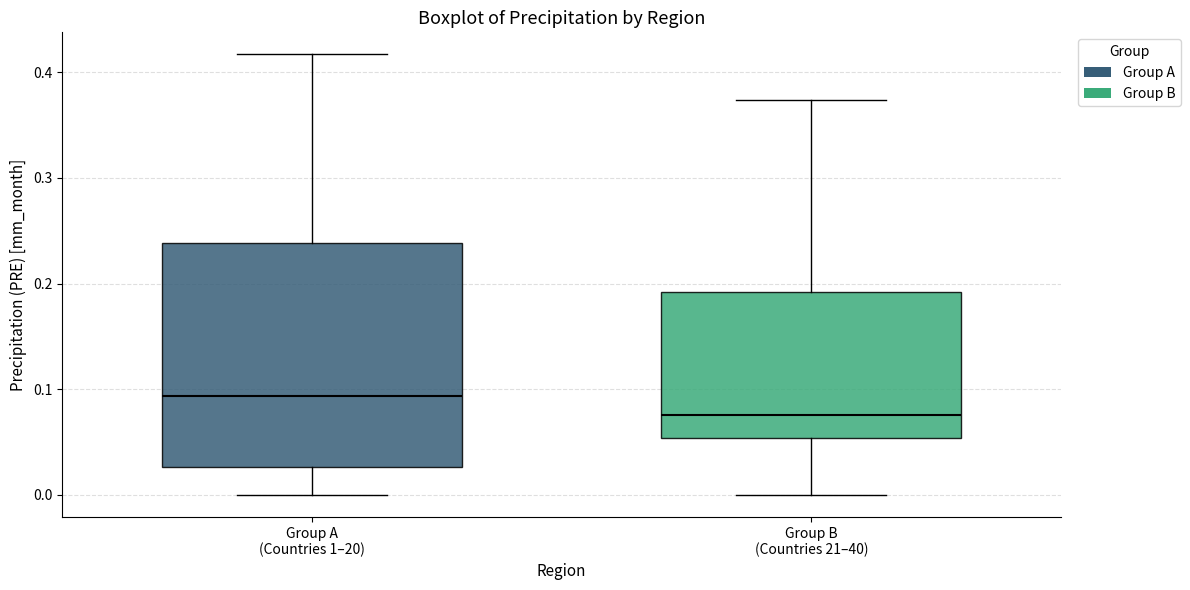

Where does the lower whisker of the box for Group B (Countries 21–40) end on the y-axis? The values are not printed on the chart, so give them approximately, as read against the axis.

0.00